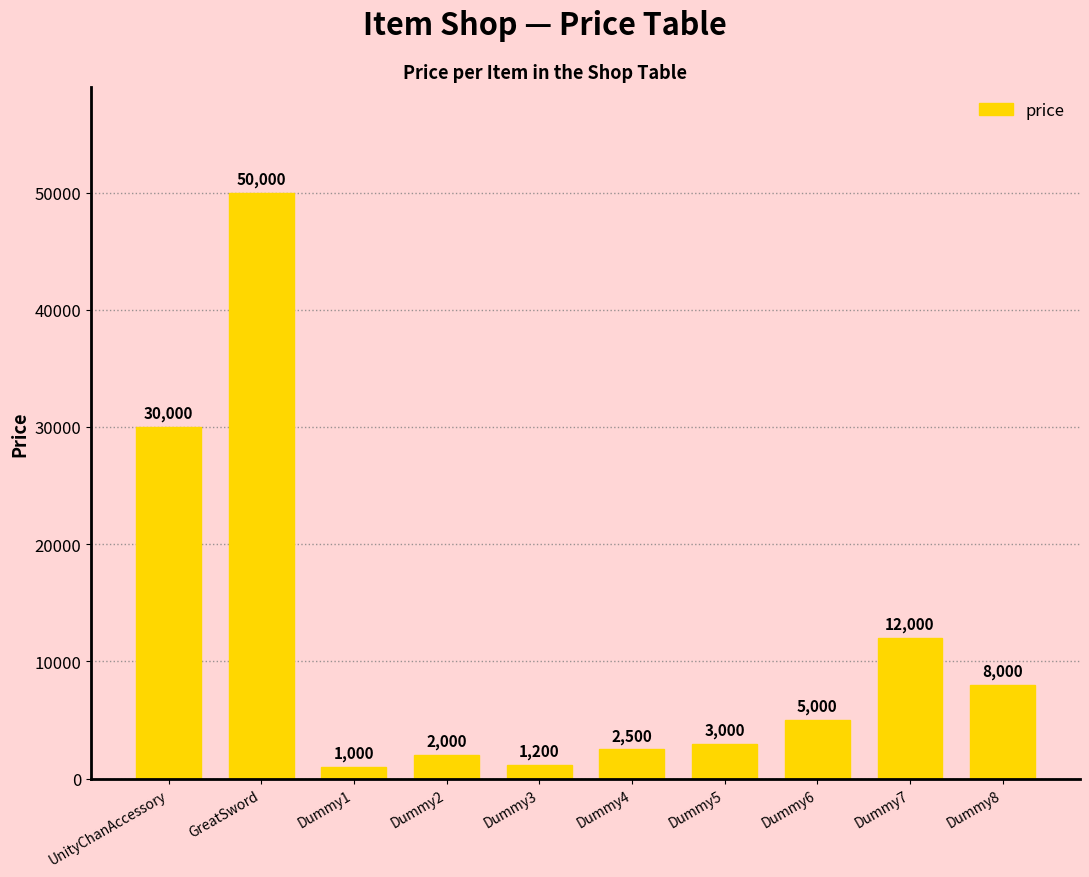

What is the sum of all values?

114700